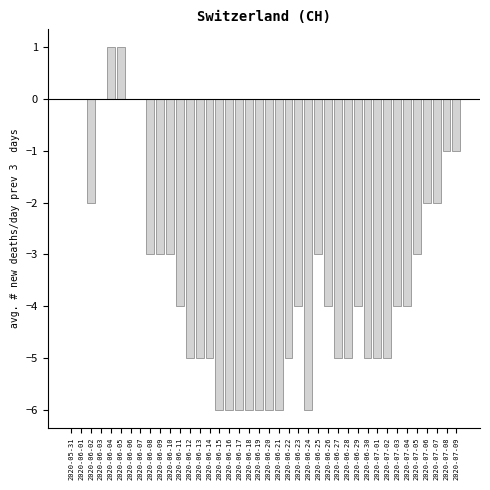

What is the sum of the values at 2020-06-17 and 2020-07-04?

-10